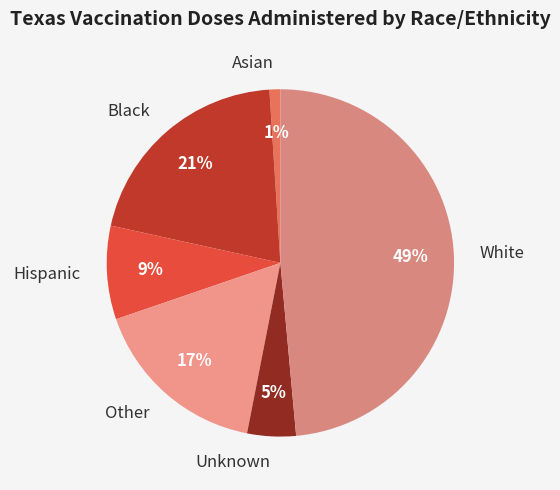

To the nearest percent, what portion does Black represent?

21%